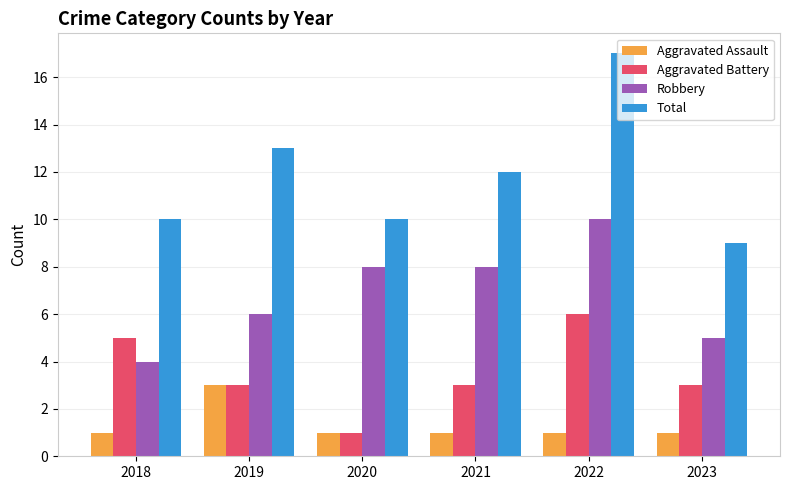

Rank the series by their maximum value, from lowest to highest.

Aggravated Assault, Aggravated Battery, Robbery, Total